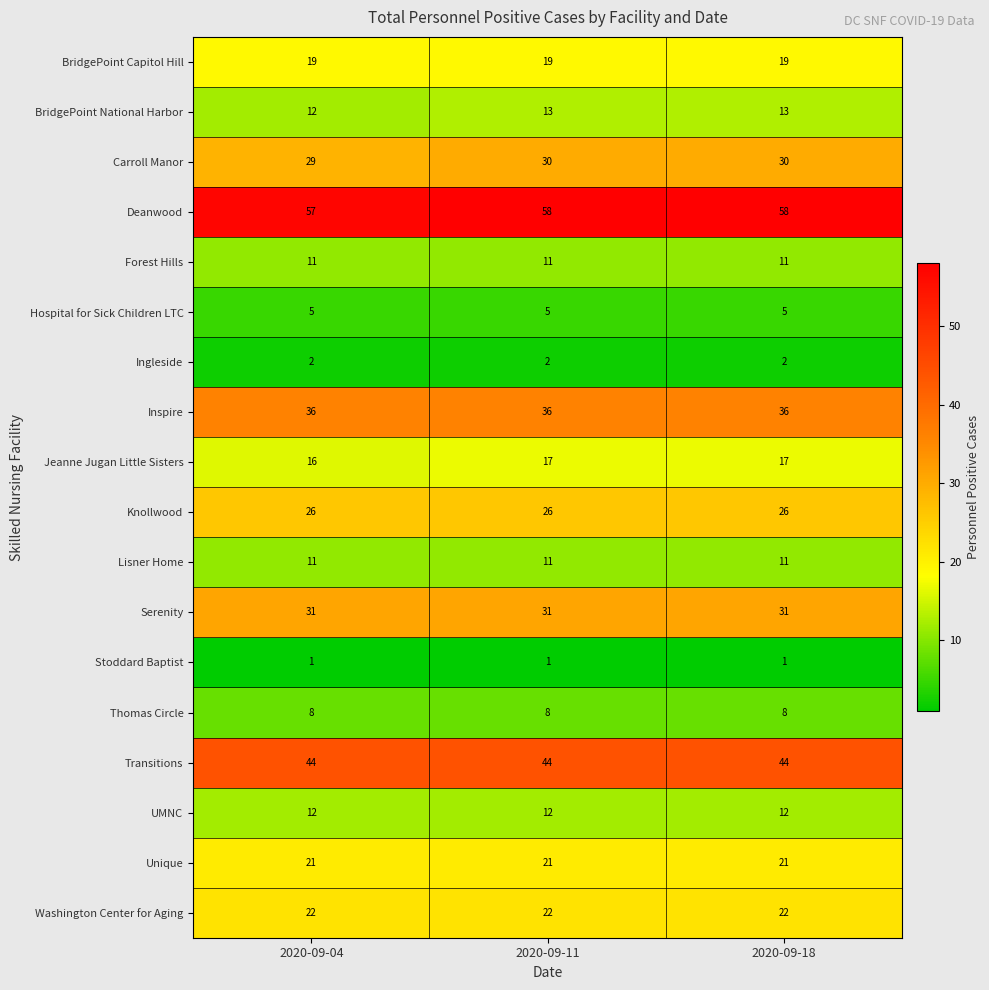

Is it true that Ingleside equals 1 at 2020-09-04?

False